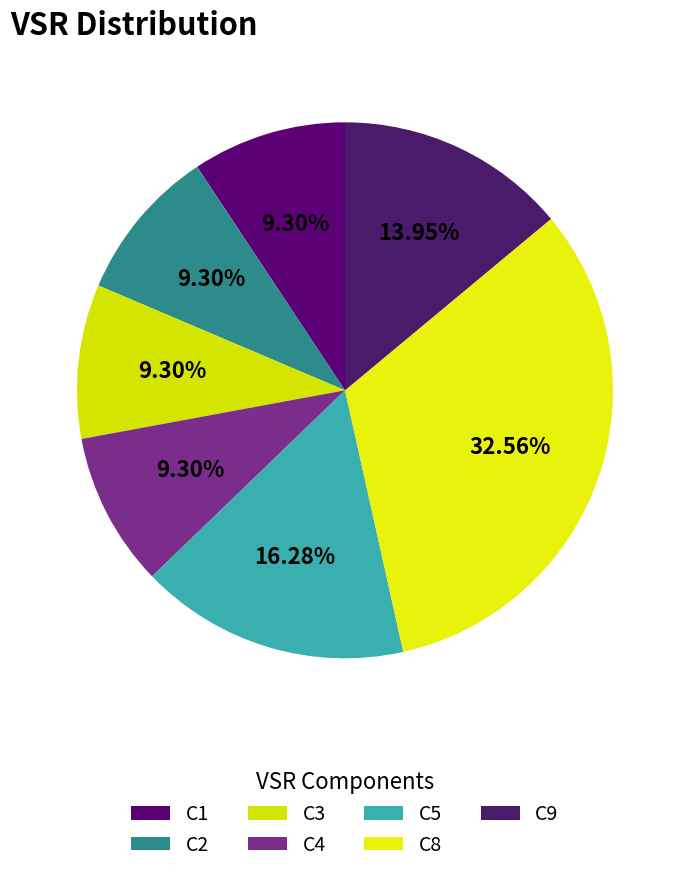

Rank the categories by value from lowest to highest.

C1, C2, C3, C4, C9, C5, C8